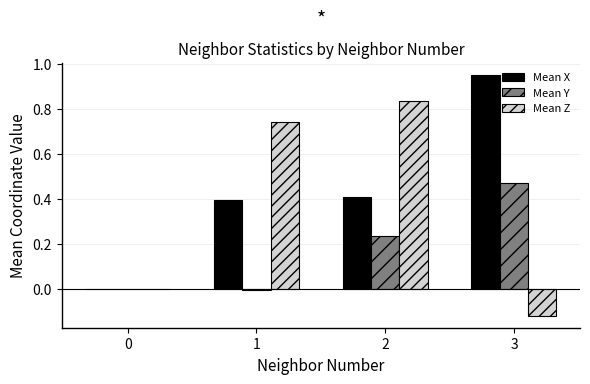

Between 0 and 3, which series saw the biggest shift?

Mean X